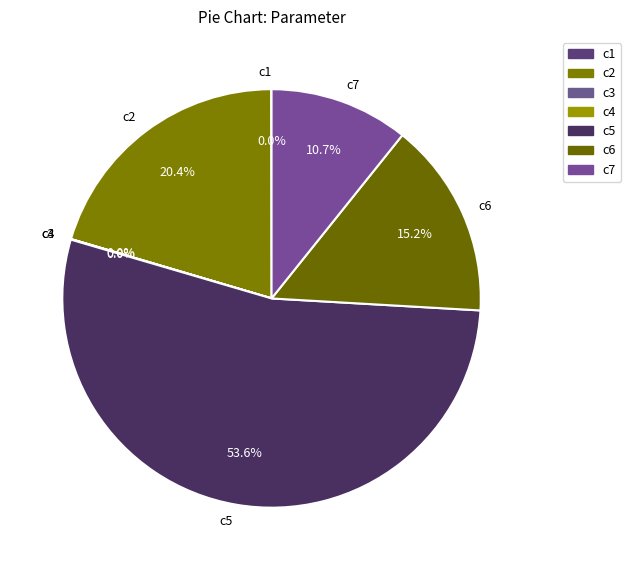

Which category has the biggest portion of the pie?

c5